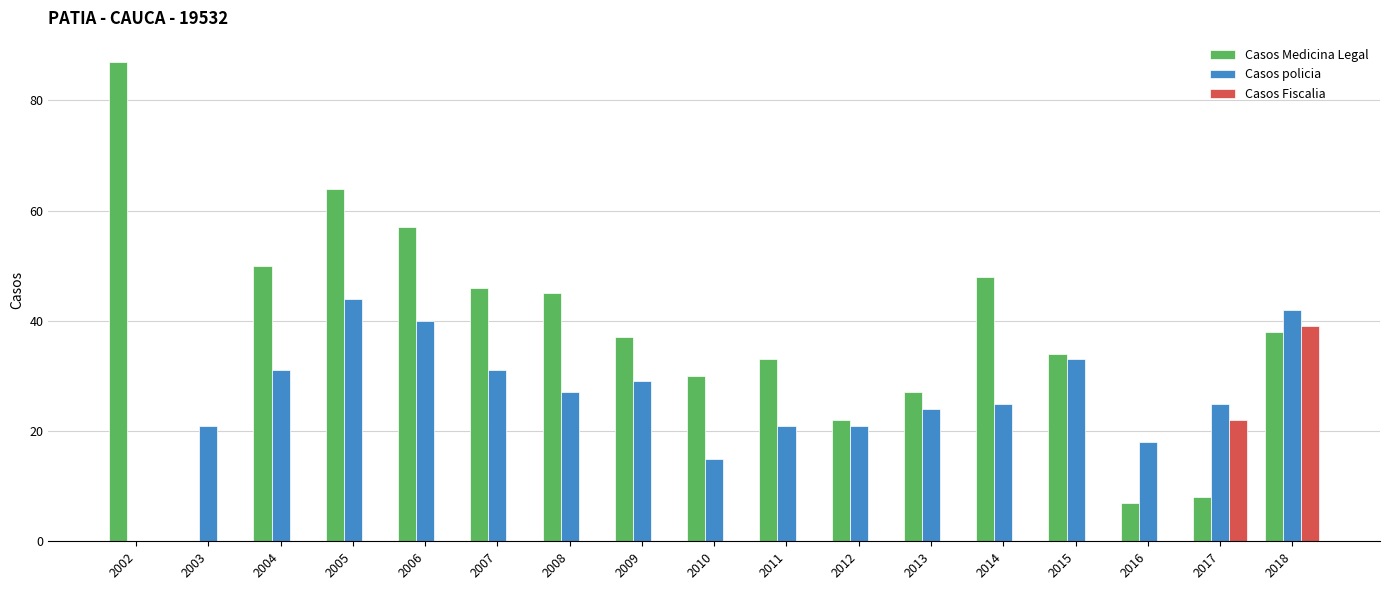

True or false: Casos policia has a value of 23 at 2010.

False